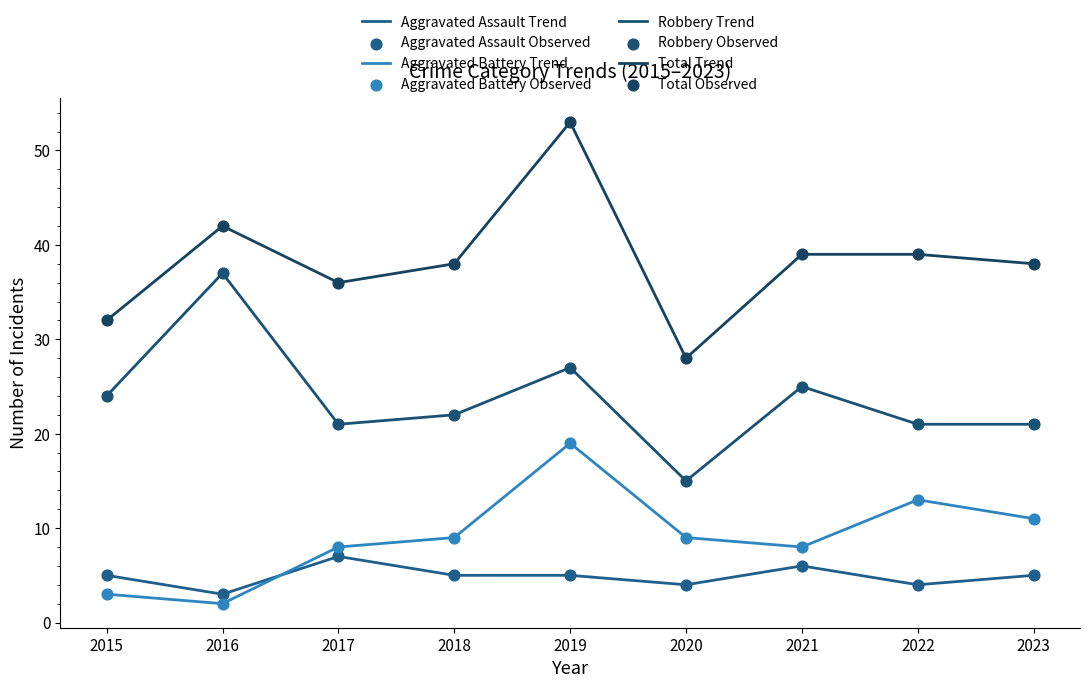

At how many categories does at least one series exceed 13?

9